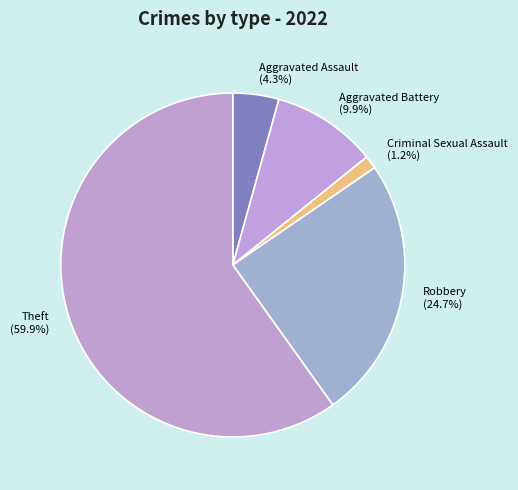

Which category has the smallest portion of the pie?

Criminal Sexual Assault (1.2%)